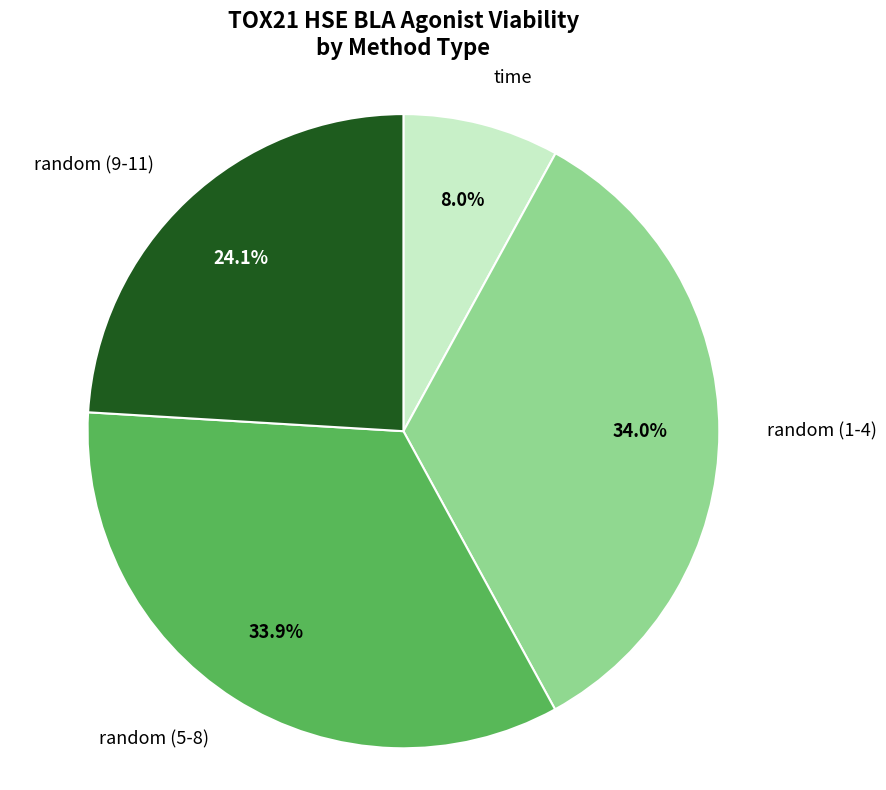

How many slices are in this pie chart?

4